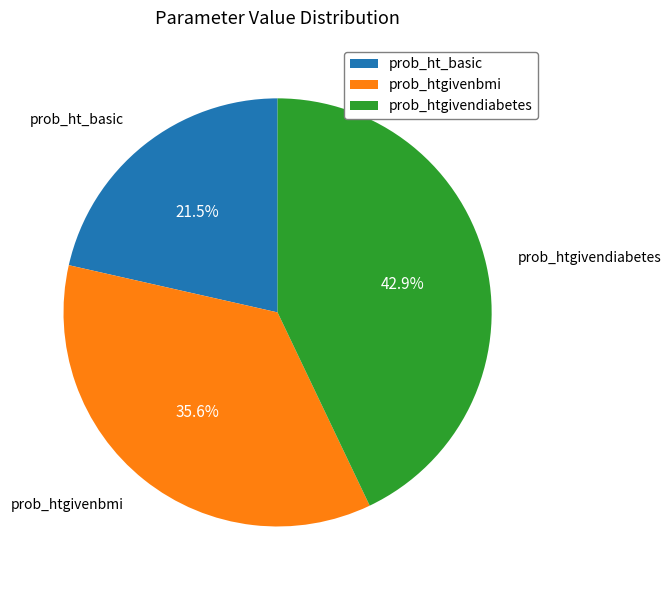

Rank the categories by value from highest to lowest.

prob_htgivendiabetes, prob_htgivenbmi, prob_ht_basic